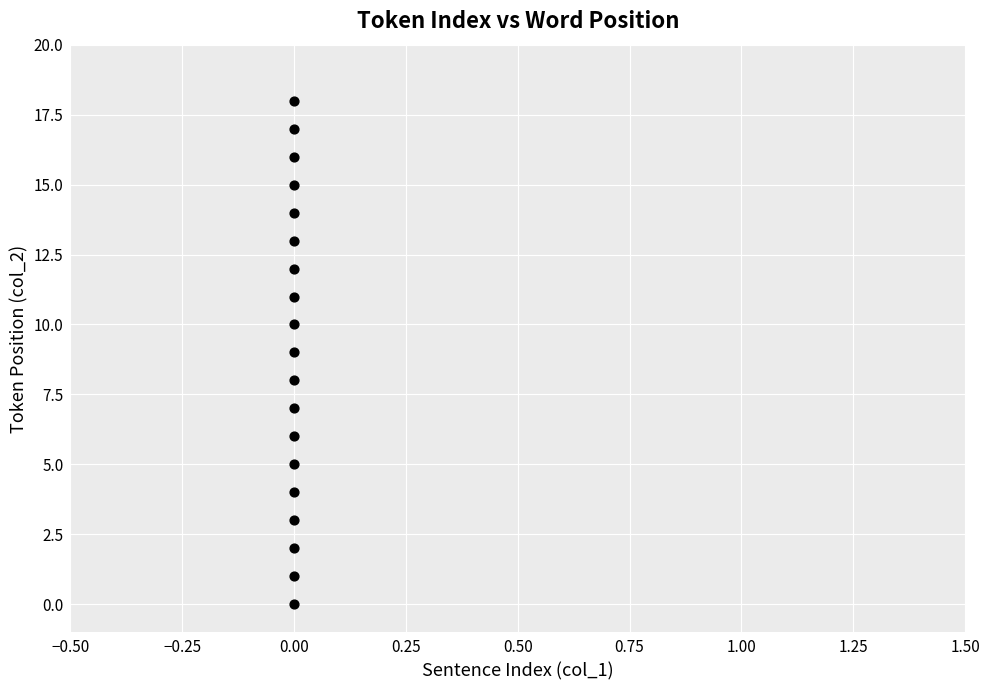

What is the range of Y values (max minus min)?

18